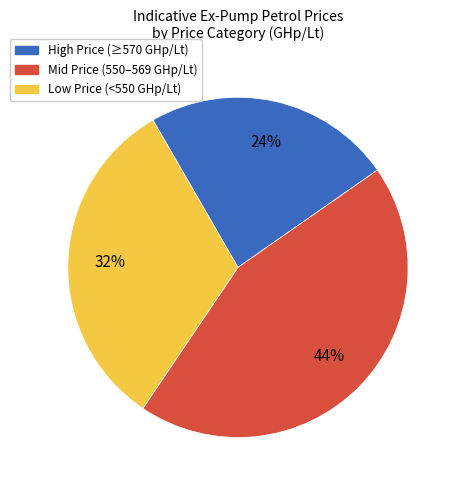

Is there any slice that represents more than half of the pie?

No